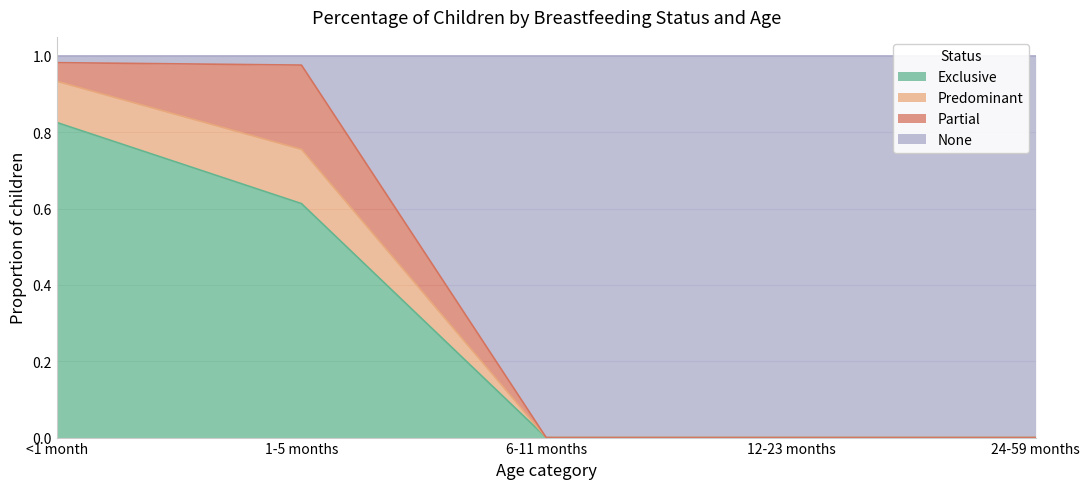

What position from the right is 1-5 months?

4